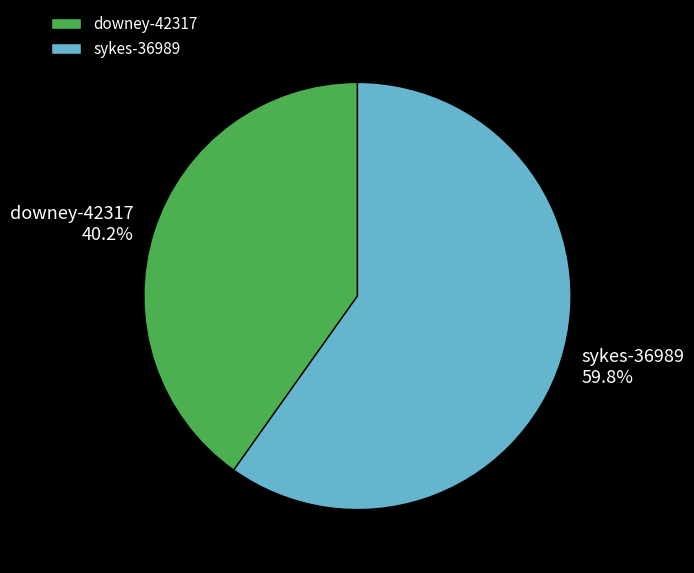

Which slice represents more than half of the pie?

sykes-36989